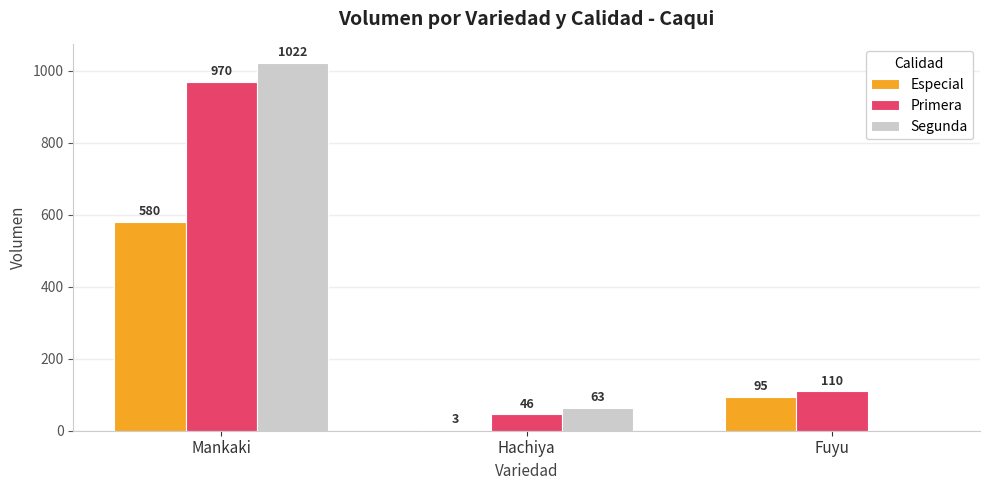

Between Hachiya and Fuyu, which series saw the biggest shift?

Especial